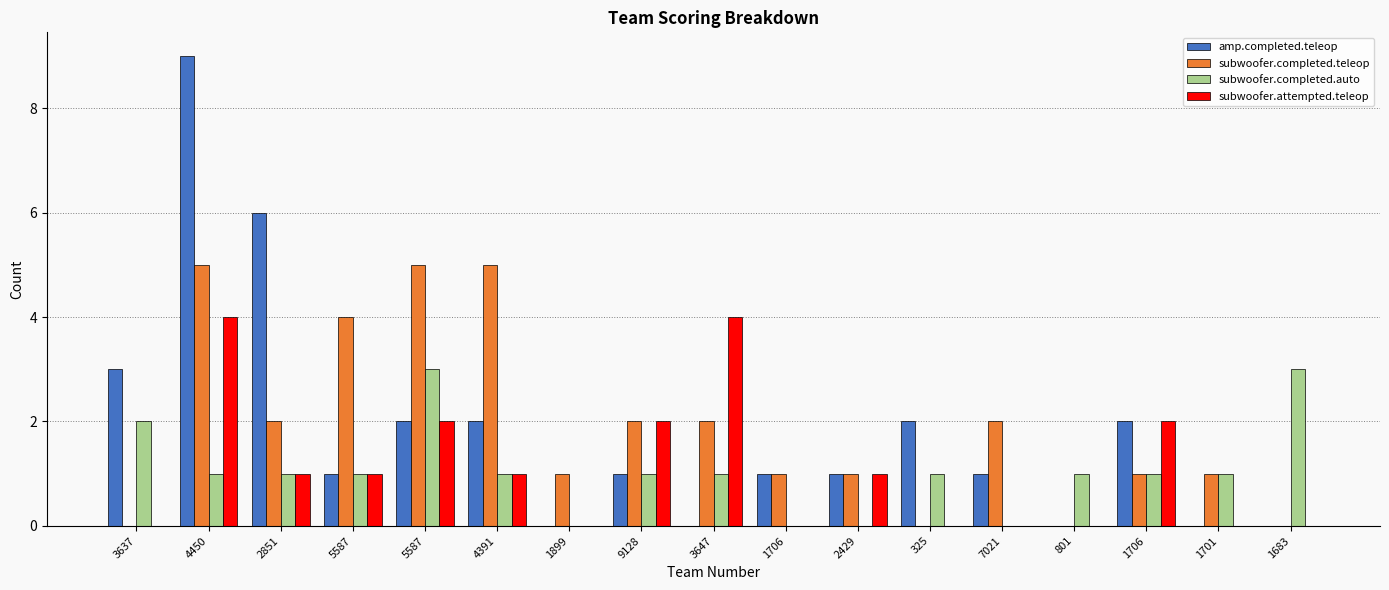

How many data points does each series have?

17